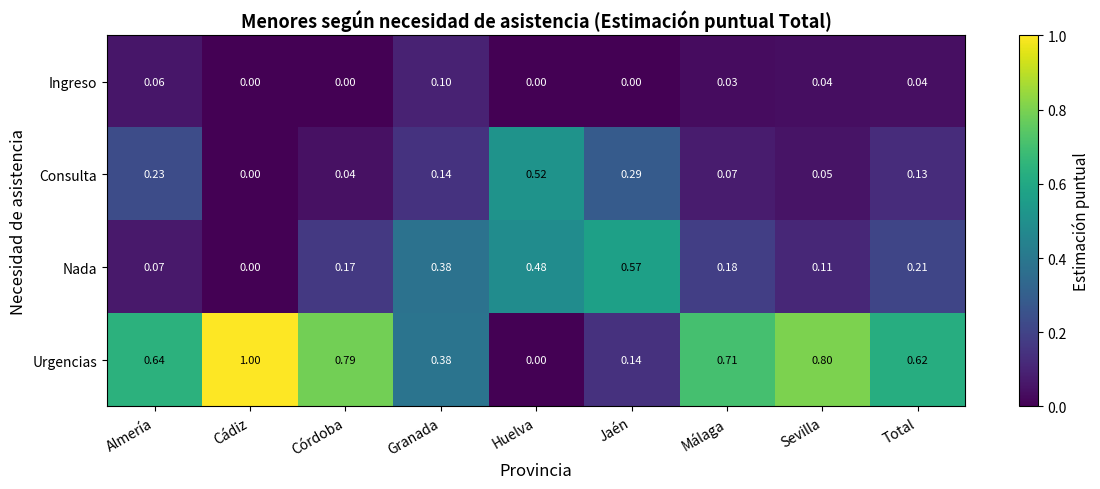

Rank the series at Total from highest to lowest value.

Urgencias, Nada, Consulta, Ingreso